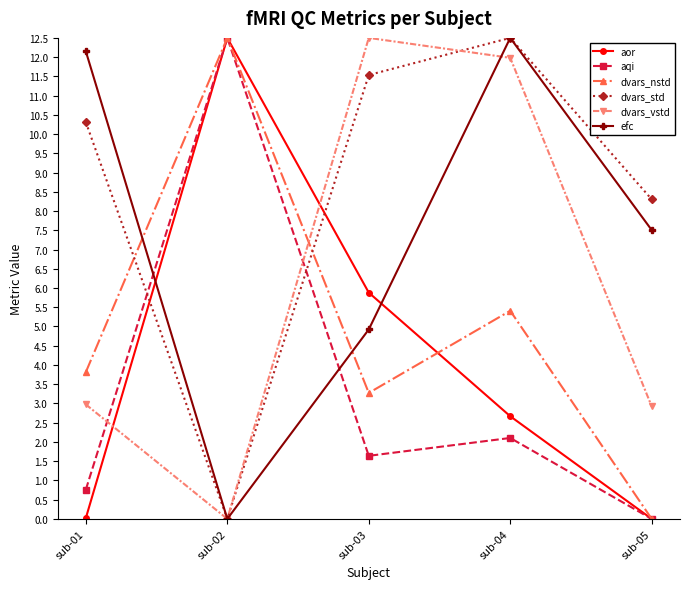

What is the difference between the second highest and minimum values in the efc series?

12.2